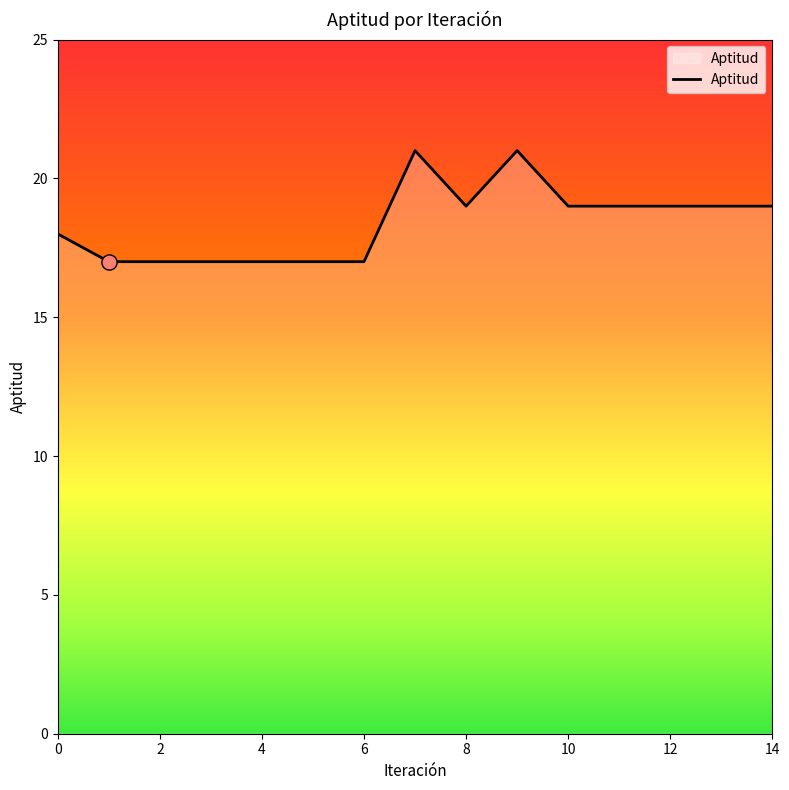

What is the difference between the maximum and minimum values?

4